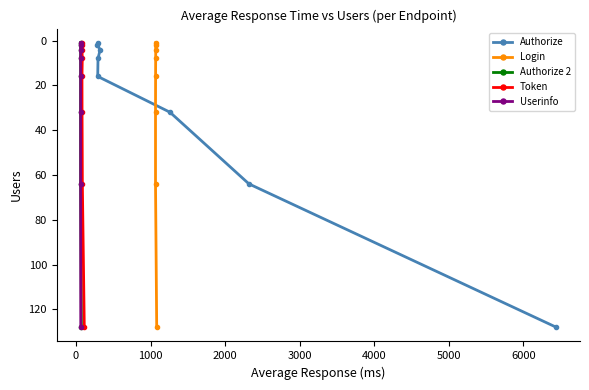

What is the difference between the second highest and second lowest values in the Userinfo series?

62